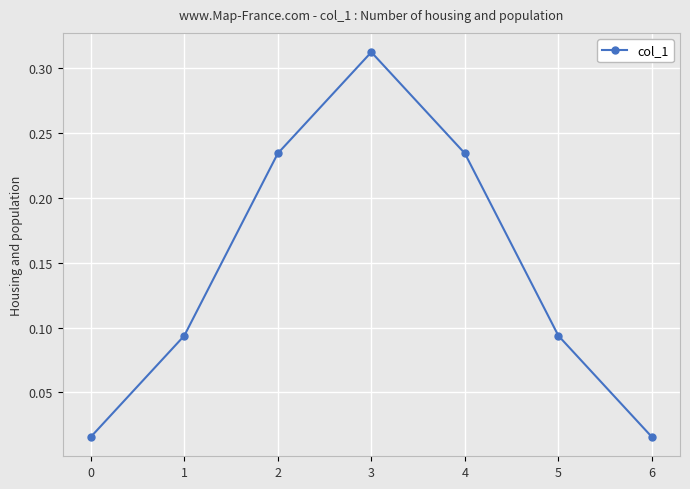

What is the sum of all values?

1.0